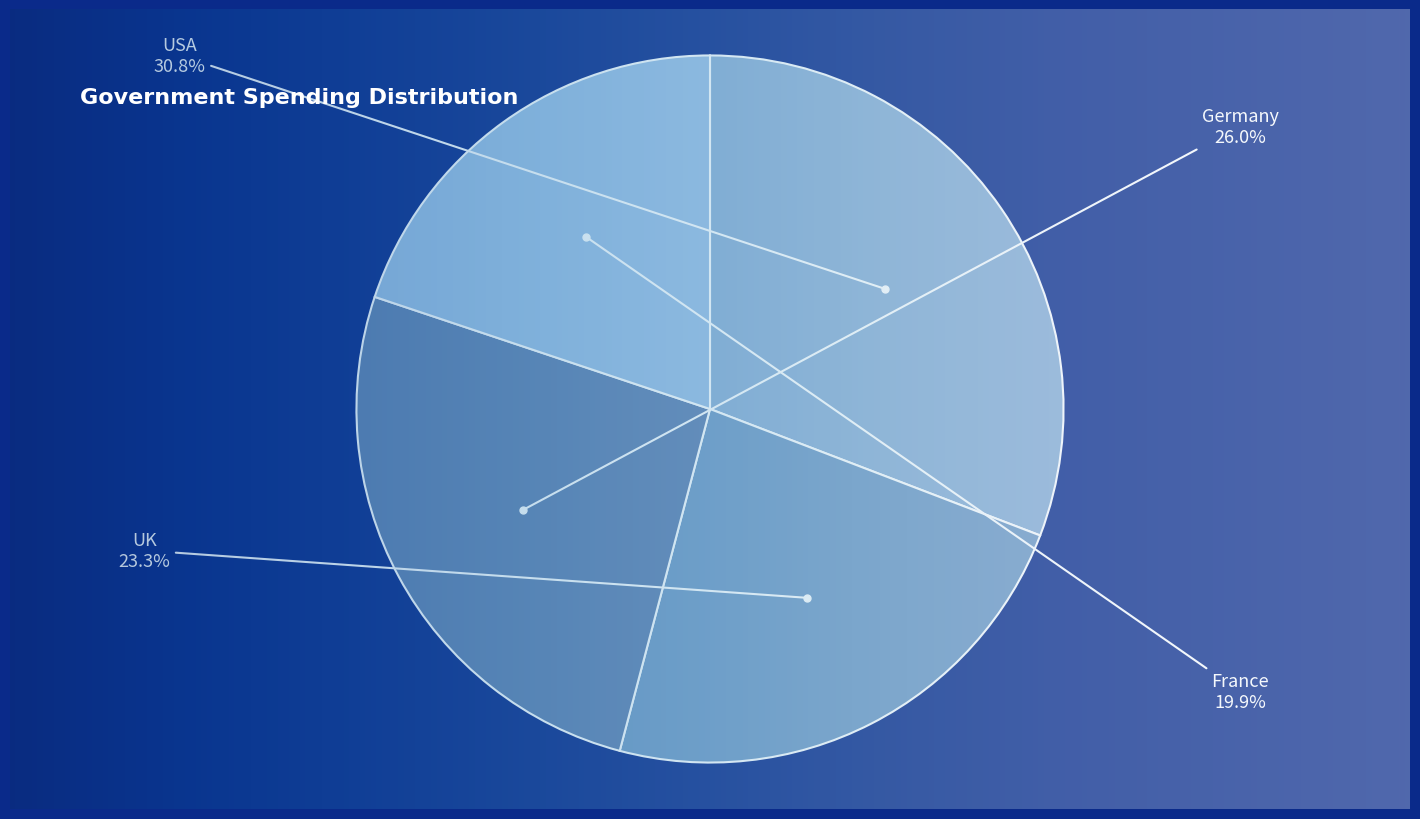

Which has a higher value, UK or USA?

USA